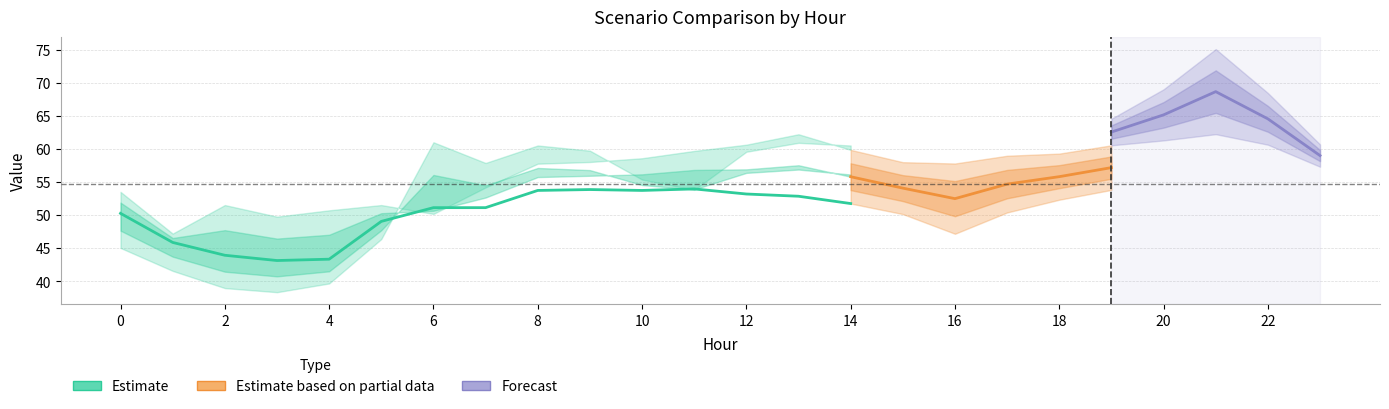

Does the chart have visible grid lines?

Yes